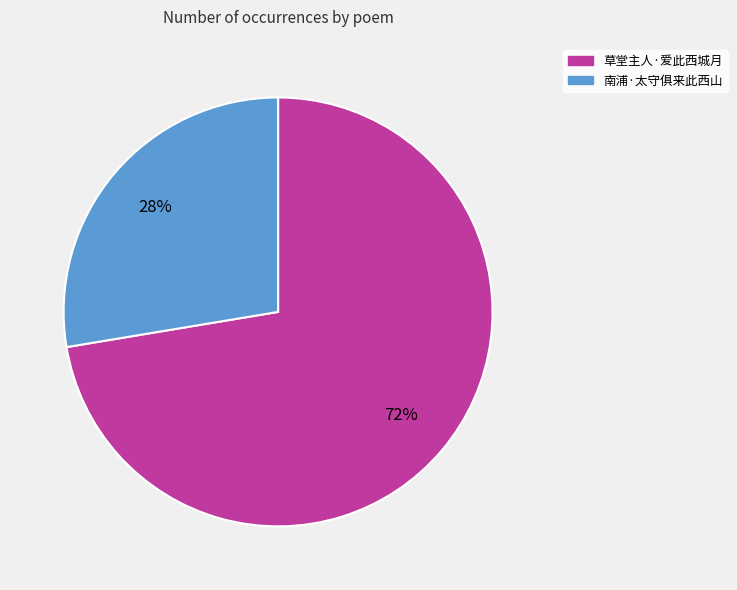

The 草堂主人·爱此西城月 slice represents 80% of the pie. True or false?

False